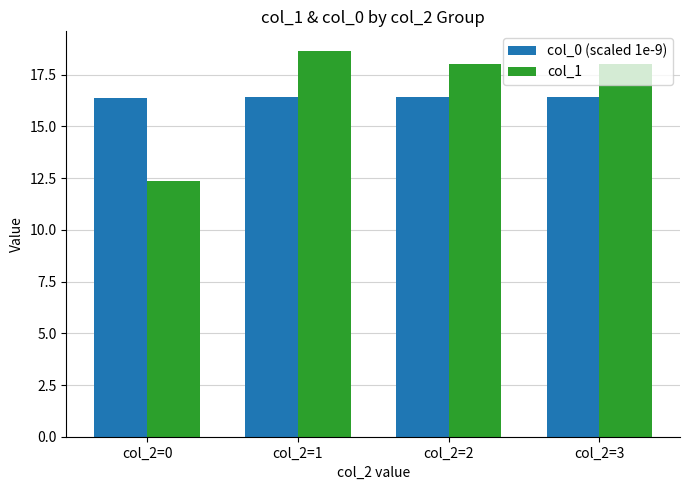

How many bars are there in each group?

2